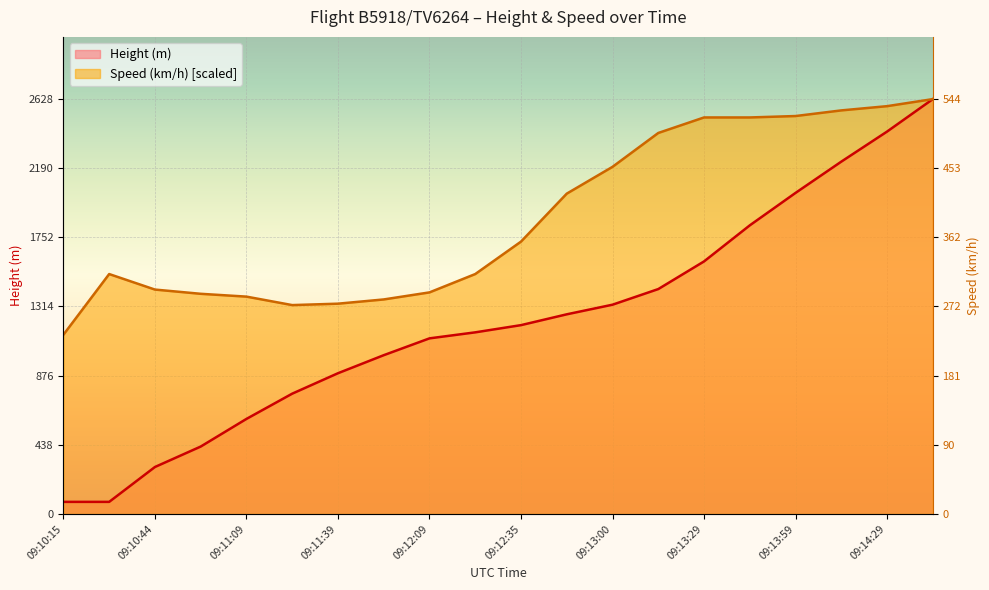

Between 09:10:29 and 09:14:29, which series saw the biggest shift?

Height